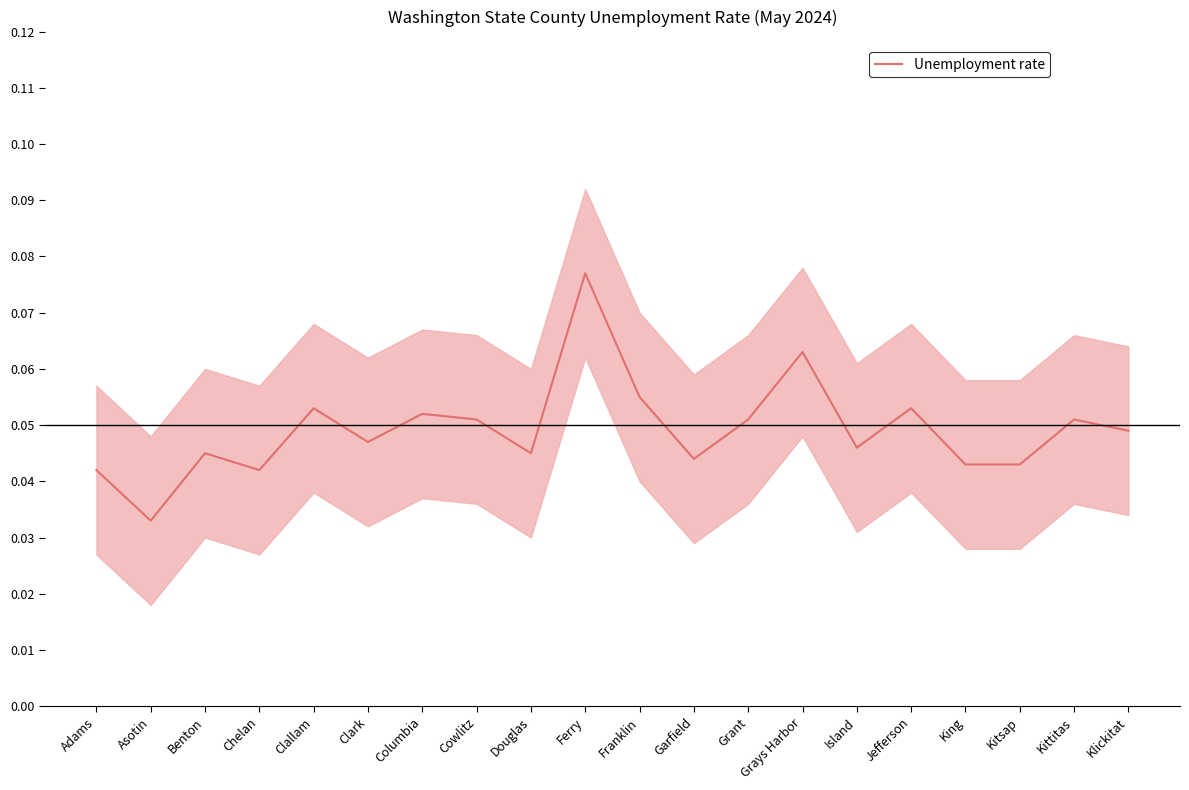

Where is the first local maximum?

Benton